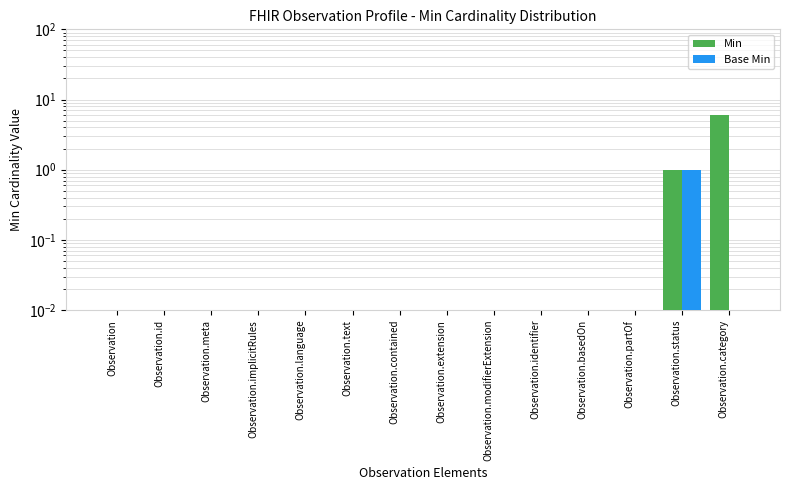

What are all the series names shown in the legend?

Min, Base Min